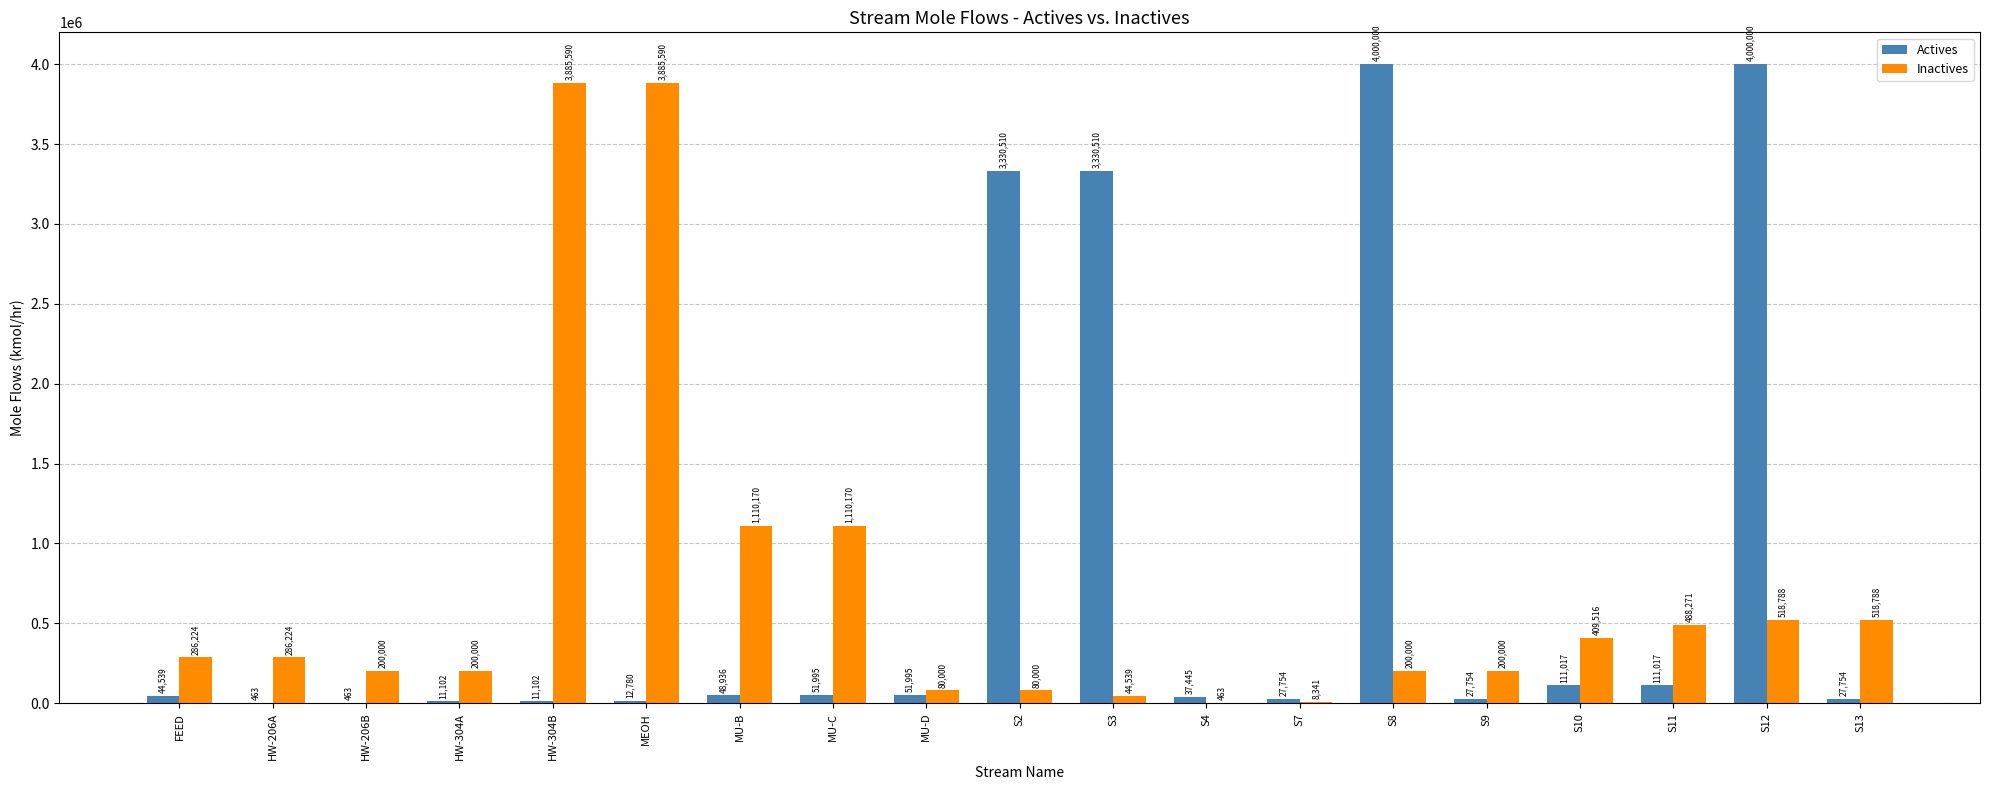

What is the approximate value of Inactives at FEED?

286224.0